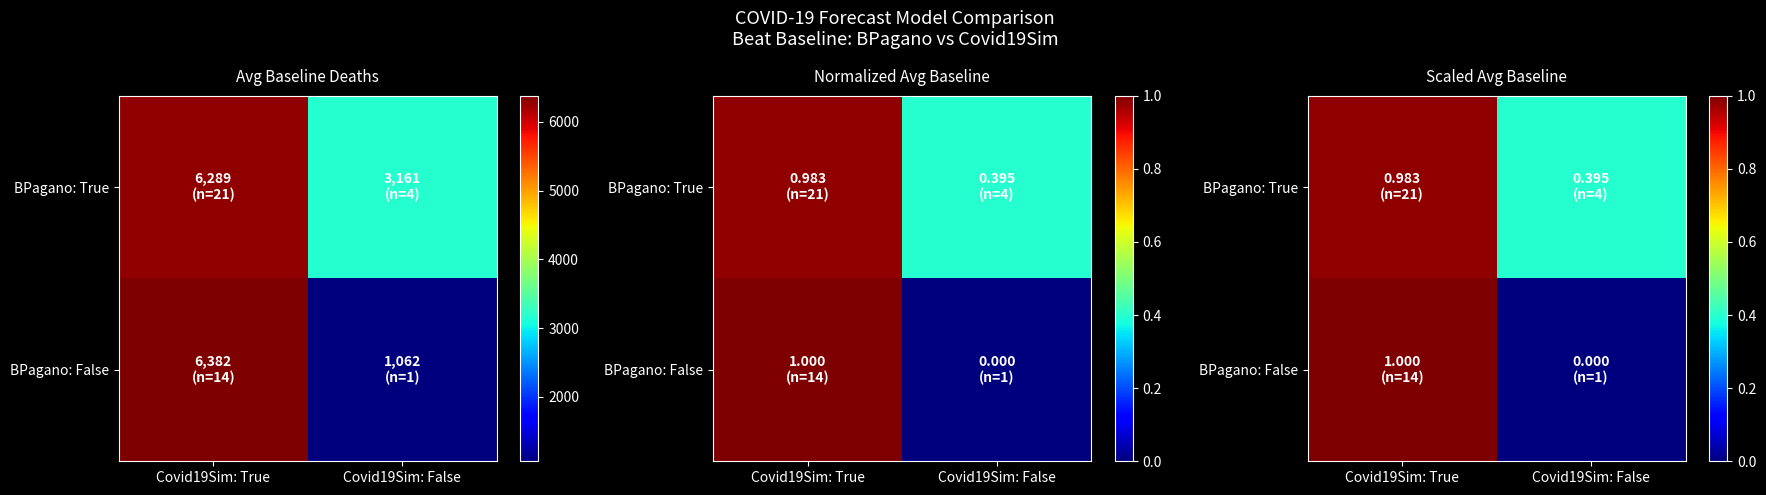

What is the difference between the BPagano: True values at Covid19Sim: True and Covid19Sim: False?

0.6